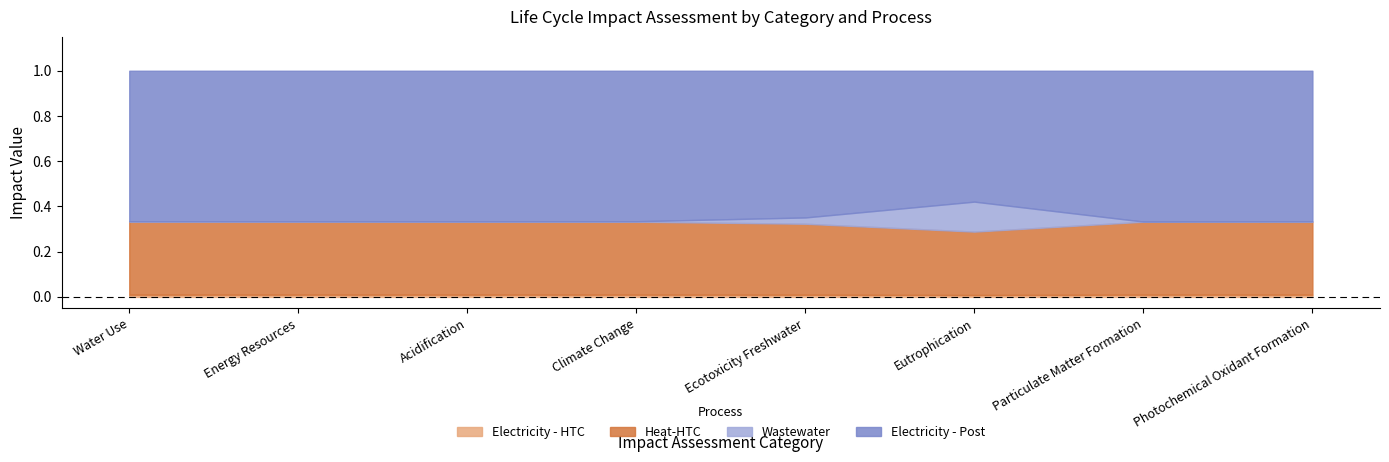

Where is the first local maximum for Electricity - Post?

Energy Resources